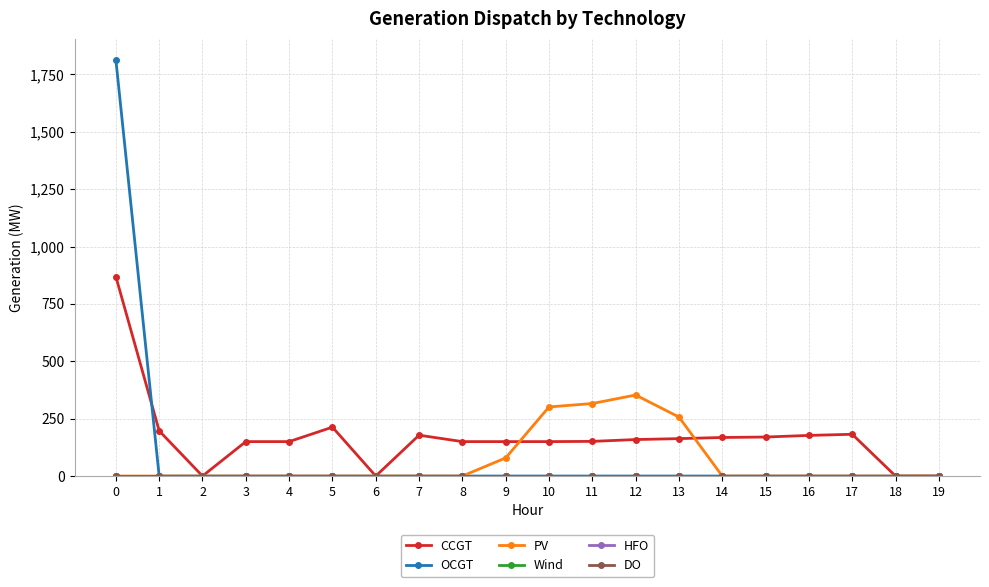

Which series has the widest spread of values?

OCGT